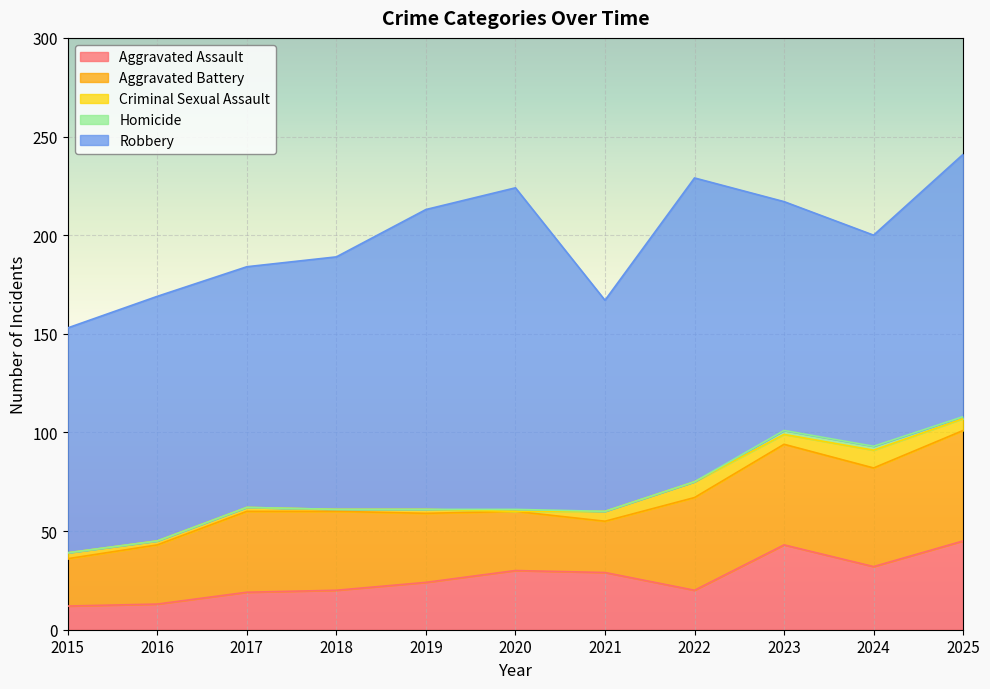

Reading right to left, transcribe all the data shown in this chart.

Aggravated Assault: 2025=45	2024=32	2023=43	2022=20	2021=29	2020=30	2019=24	2018=20	2017=19	2016=13	2015=12
Aggravated Battery: 2025=56	2024=50	2023=51	2022=47	2021=26	2020=30	2019=35	2018=40	2017=41	2016=30	2015=24
Criminal Sexual Assault: 2025=6	2024=9	2023=5	2022=8	2021=5	2020=0	2019=2	2018=1	2017=2	2016=2	2015=3
Homicide: 2025=1	2024=2	2023=2	2022=0	2021=0	2020=1	2019=0	2018=0	2017=0	2016=0	2015=0
Robbery: 2025=133	2024=107	2023=116	2022=154	2021=107	2020=163	2019=152	2018=128	2017=122	2016=124	2015=114